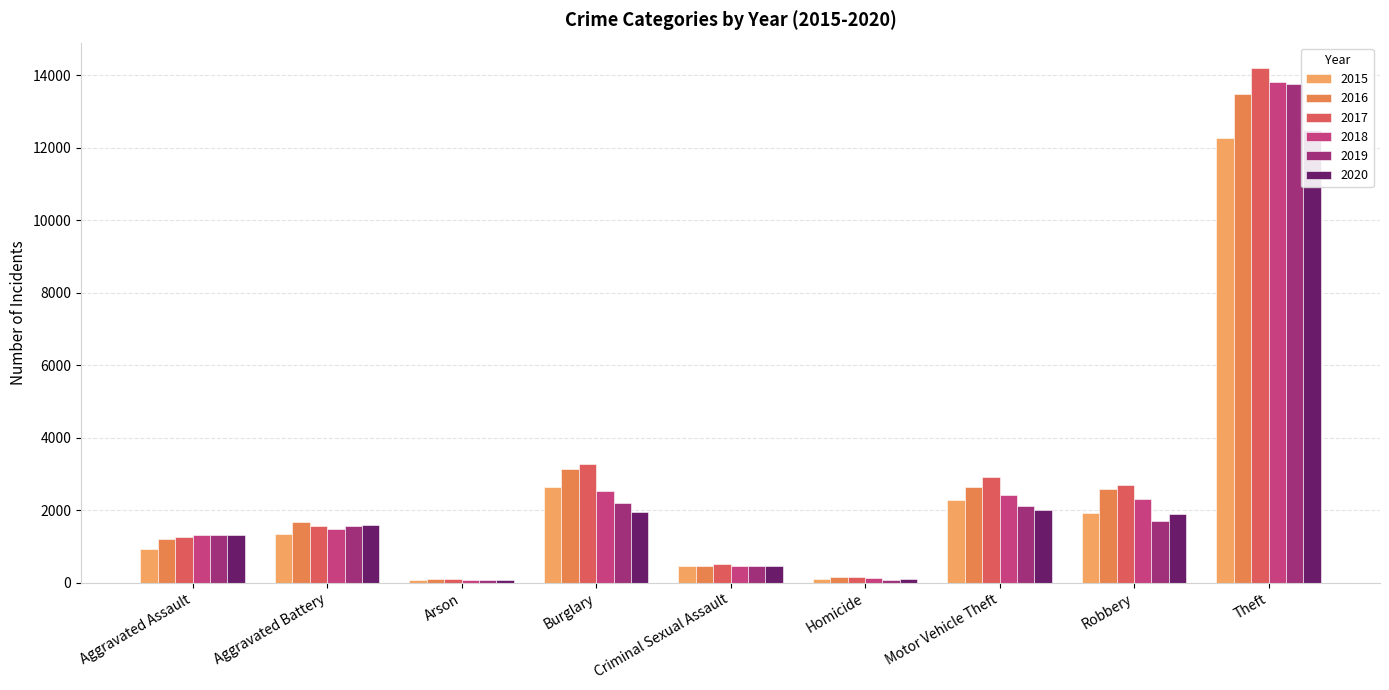

What is the difference between the 2019 values at Criminal Sexual Assault and Theft?

13291